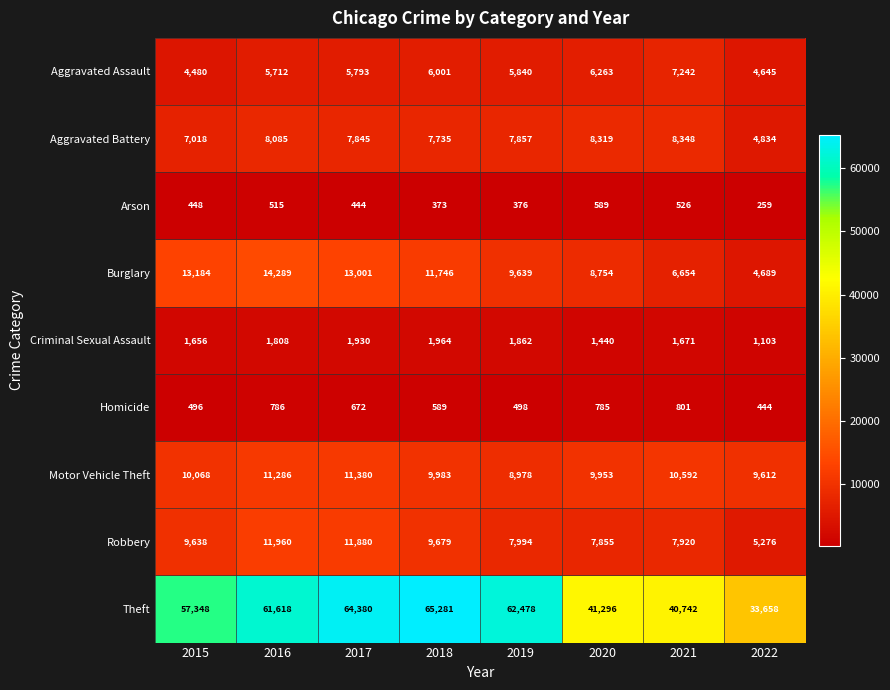

Which category has the highest value across all series?

2018